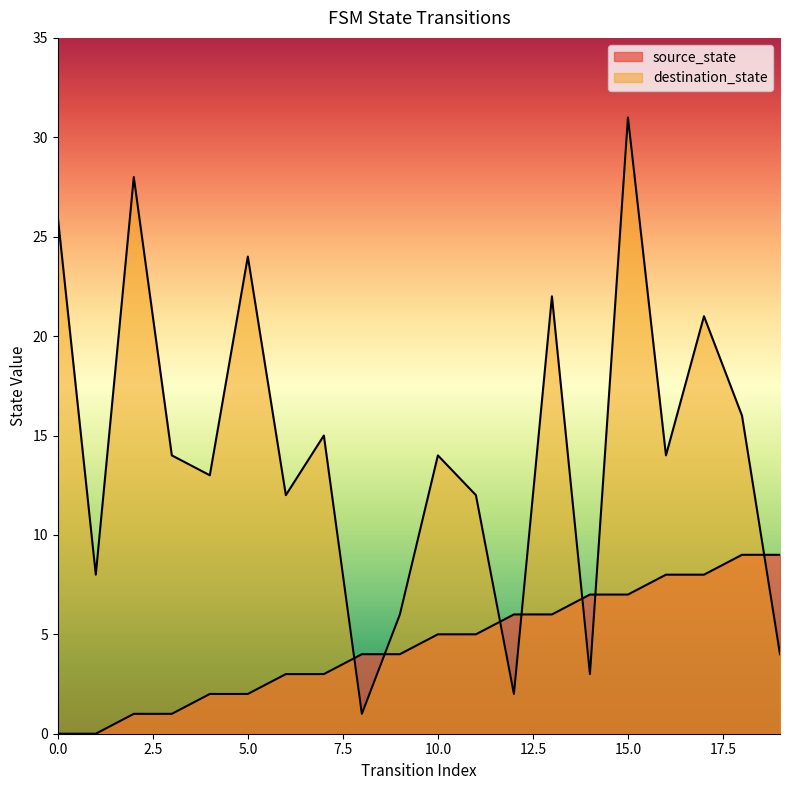

How many times do source_state and destination_state cross each other?

7